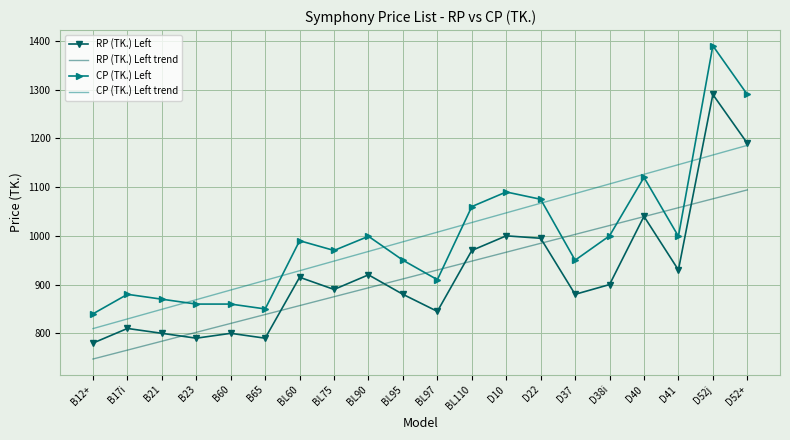

Is it true that RP (TK.) Left trend equals 233.7 at B60?

False